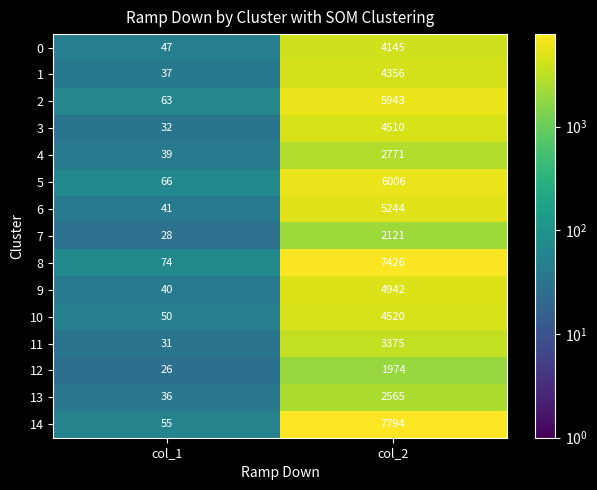

Reading left to right, what are all the values shown in this chart?

0: col_1=47	col_2=4145
1: col_1=37	col_2=4356
2: col_1=63	col_2=5943
3: col_1=32	col_2=4510
4: col_1=39	col_2=2771
5: col_1=66	col_2=6006
6: col_1=41	col_2=5244
7: col_1=28	col_2=2121
8: col_1=74	col_2=7426
9: col_1=40	col_2=4942
10: col_1=50	col_2=4520
11: col_1=31	col_2=3375
12: col_1=26	col_2=1974
13: col_1=36	col_2=2565
14: col_1=55	col_2=7794